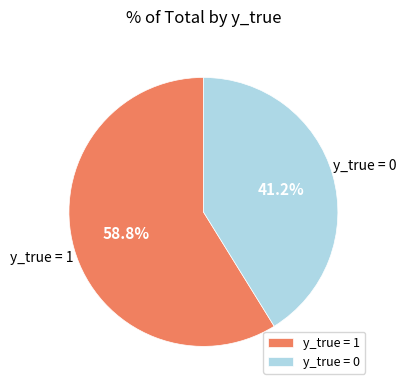

Between y_true = 0 and y_true = 1, which is larger?

y_true = 1